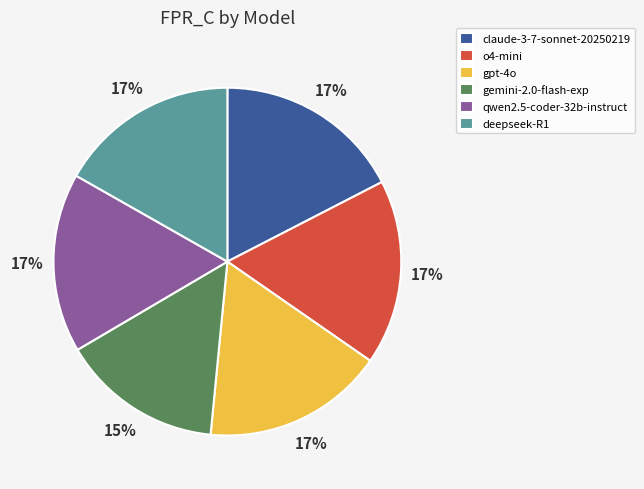

Between qwen2.5-coder-32b-instruct and gemini-2.0-flash-exp, which is larger?

qwen2.5-coder-32b-instruct